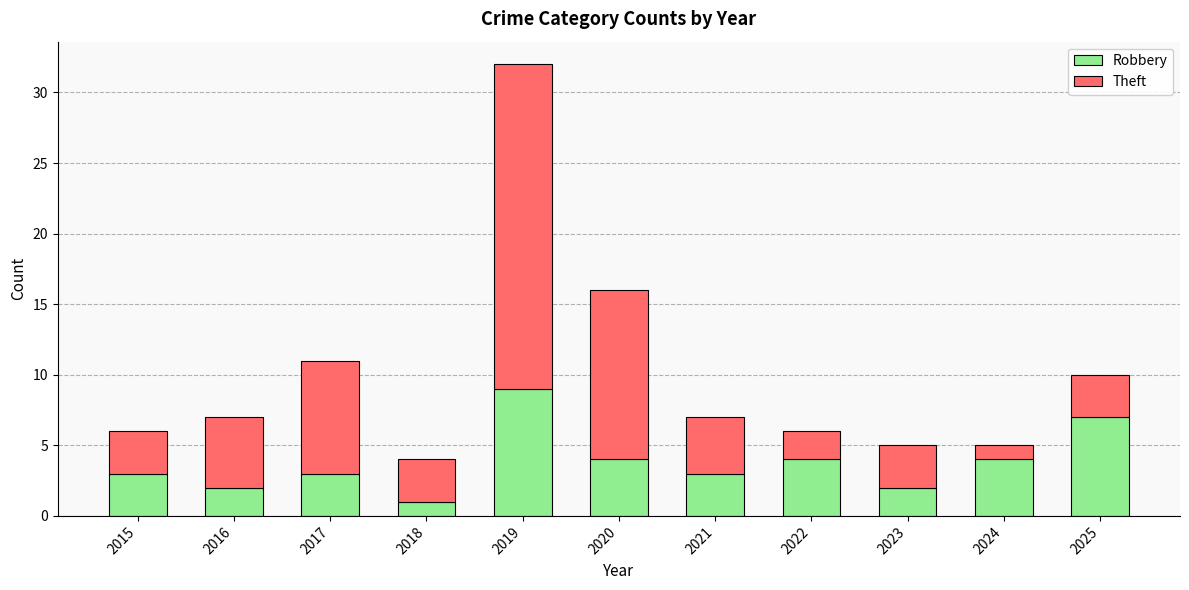

Read the Robbery value at 2021.

3